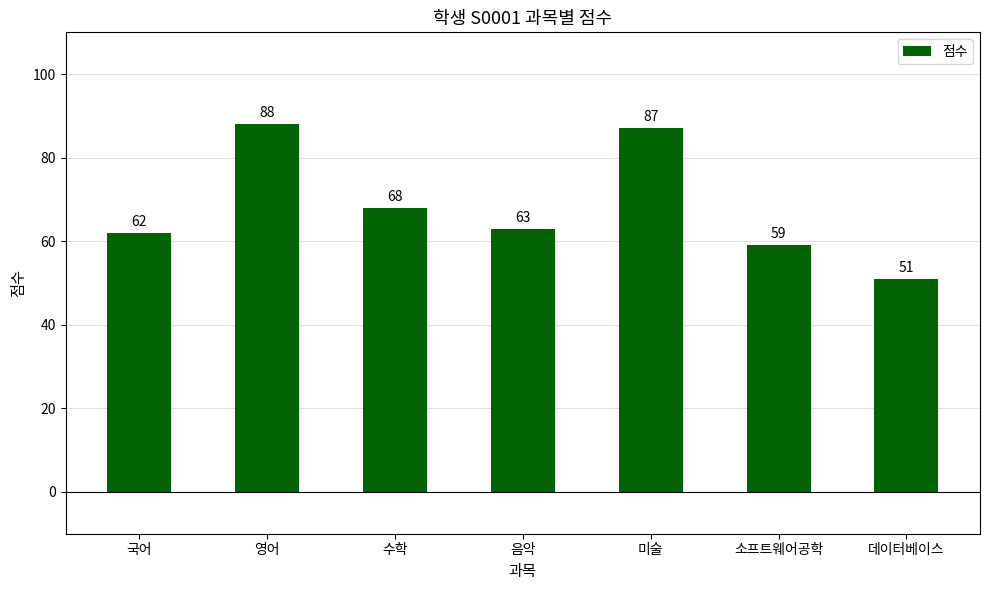

Is it true that the value at 영어 is 88?

True